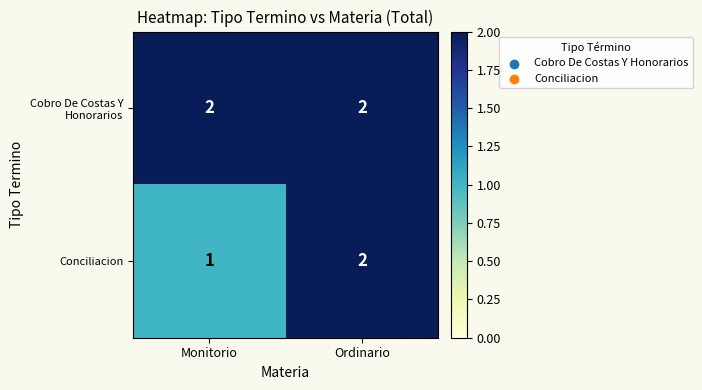

Reading left to right, extract all data points from this chart.

Cobro De Costas Y Honorarios: Monitorio=2	Ordinario=2
Conciliacion: Monitorio=1	Ordinario=2